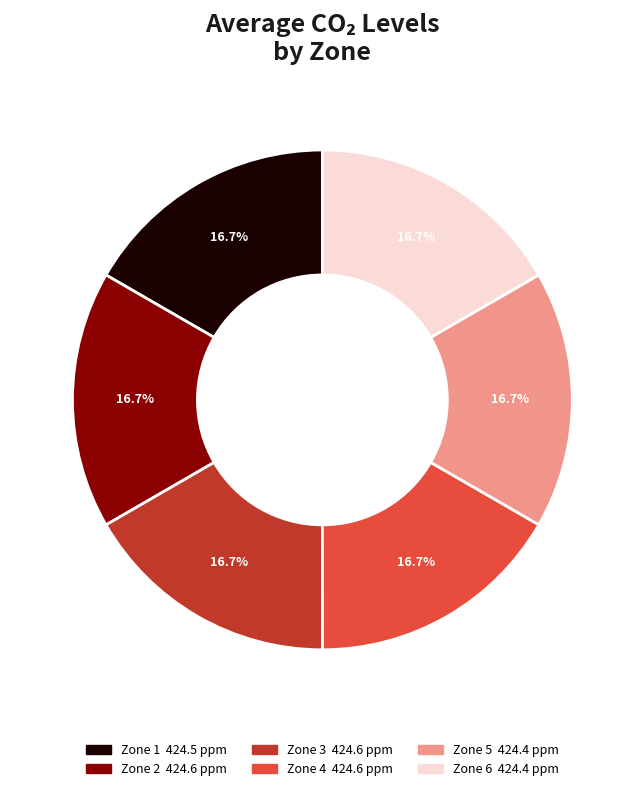

Does any single category account for the majority?

No